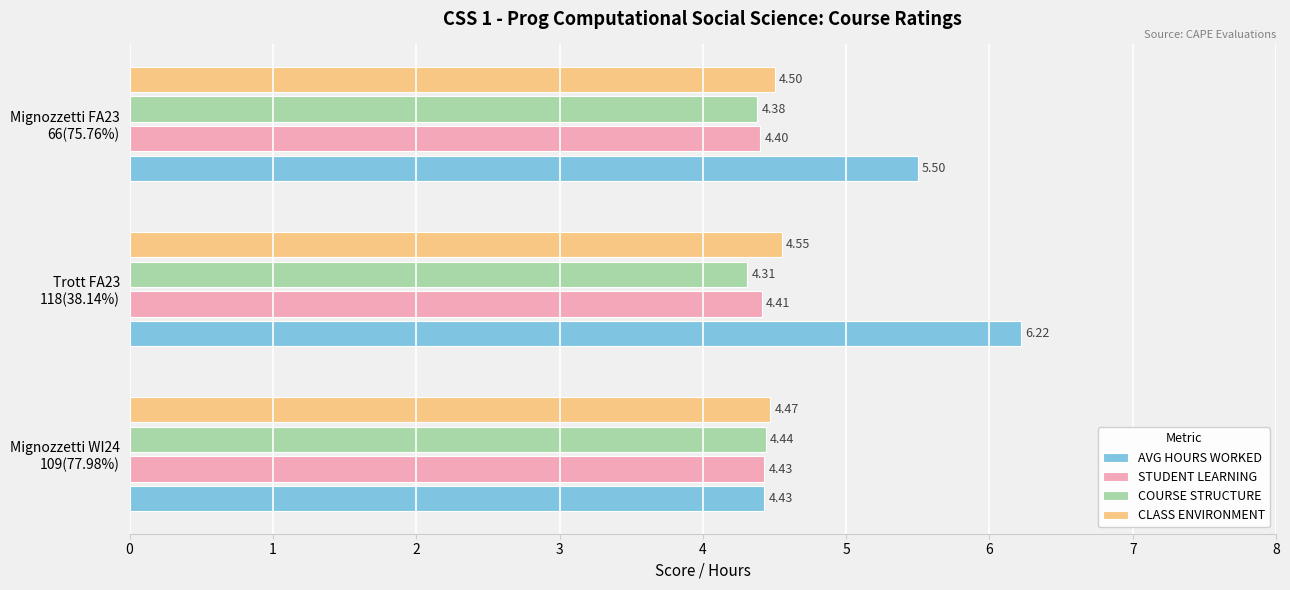

Which series has the largest total across all categories?

AVG HOURS WORKED